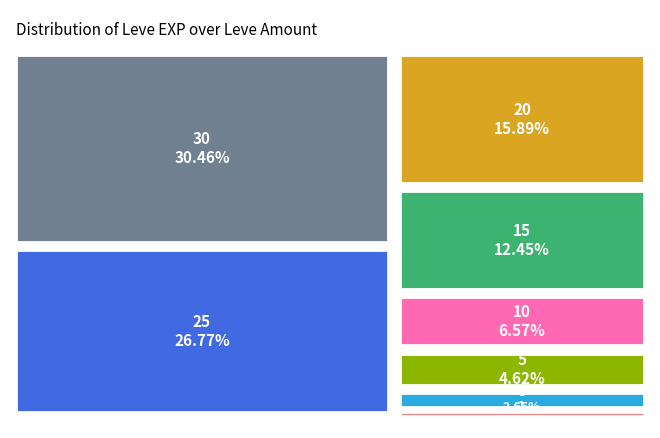

Which category has the smallest portion of the pie?

1